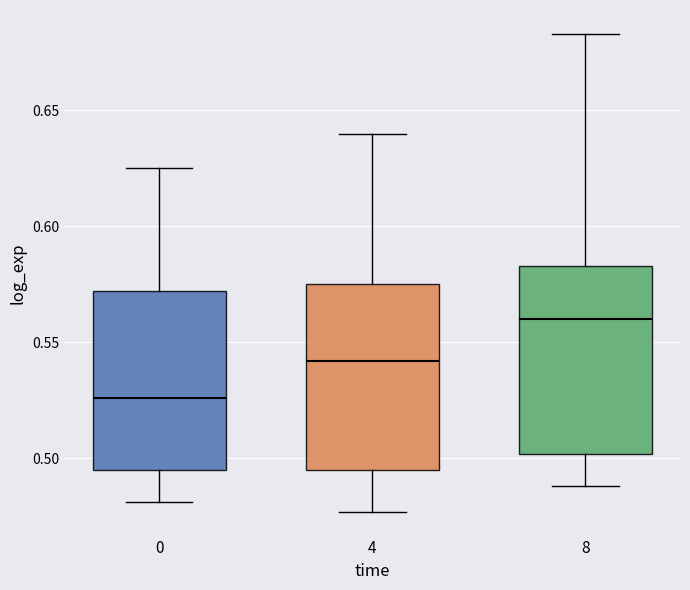

Which box has the lowest median line?

0